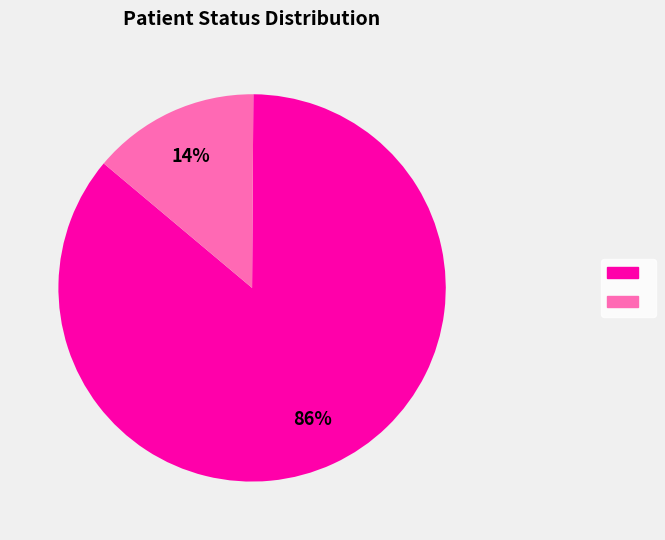

Is there any slice that represents more than half of the pie?

Yes